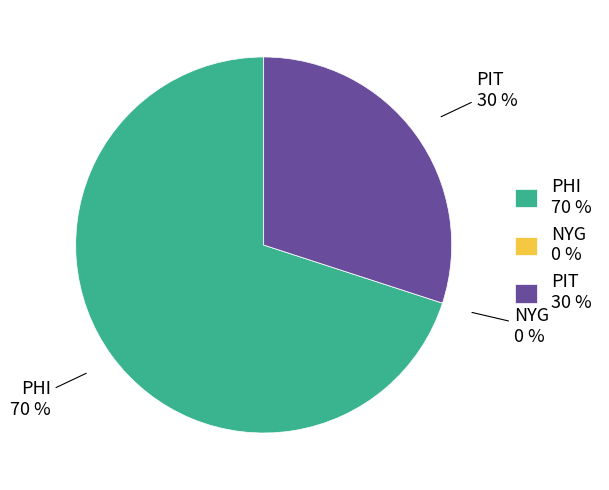

To the nearest percent, what portion does PIT represent?

30%